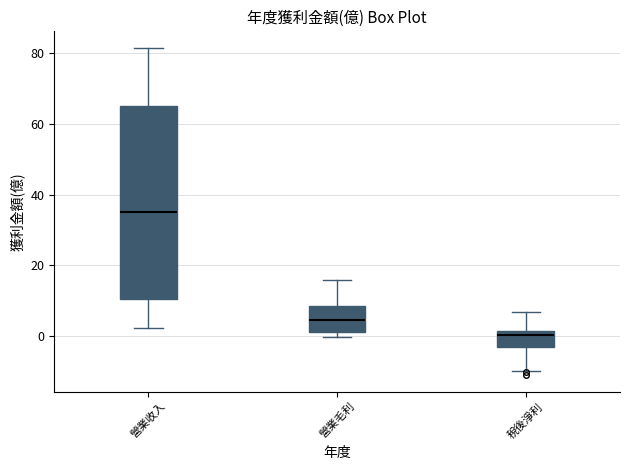

Reading left to right, read every box against the y-axis: the position of its median line, the range the box covers, and the ends of its whiskers. The values are not printed on the chart, so give them approximately, as read against the axis.

營業收入: median 36, box 10 to 66, whiskers 2 to 82
營業毛利: median 4, box 2 to 8, whiskers 0 to 16
稅後淨利: median 0, box -4 to 2, whiskers -10 to 6